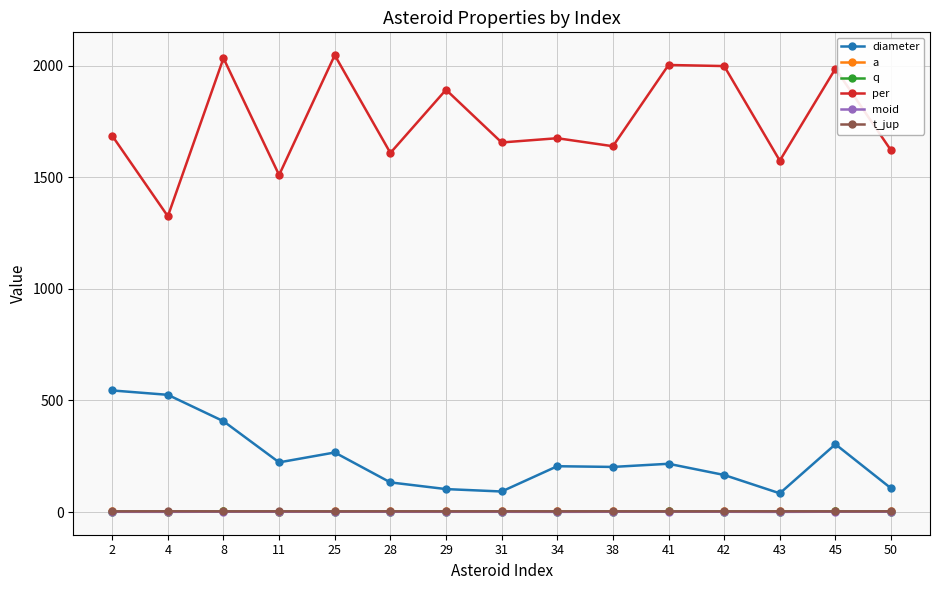

Which series has the largest range (max minus min)?

per